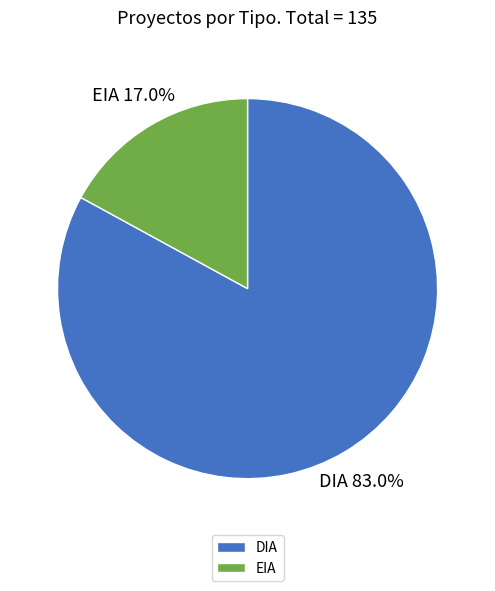

Combined, do DIA and EIA account for over 50%?

Yes